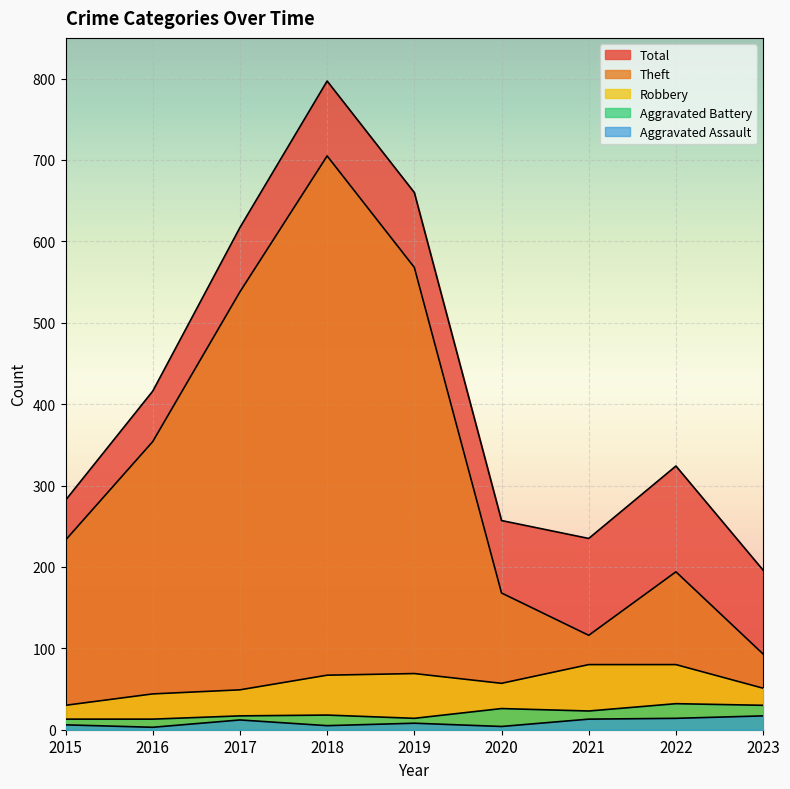

At which category does the chart reach its minimum across all series?

2016